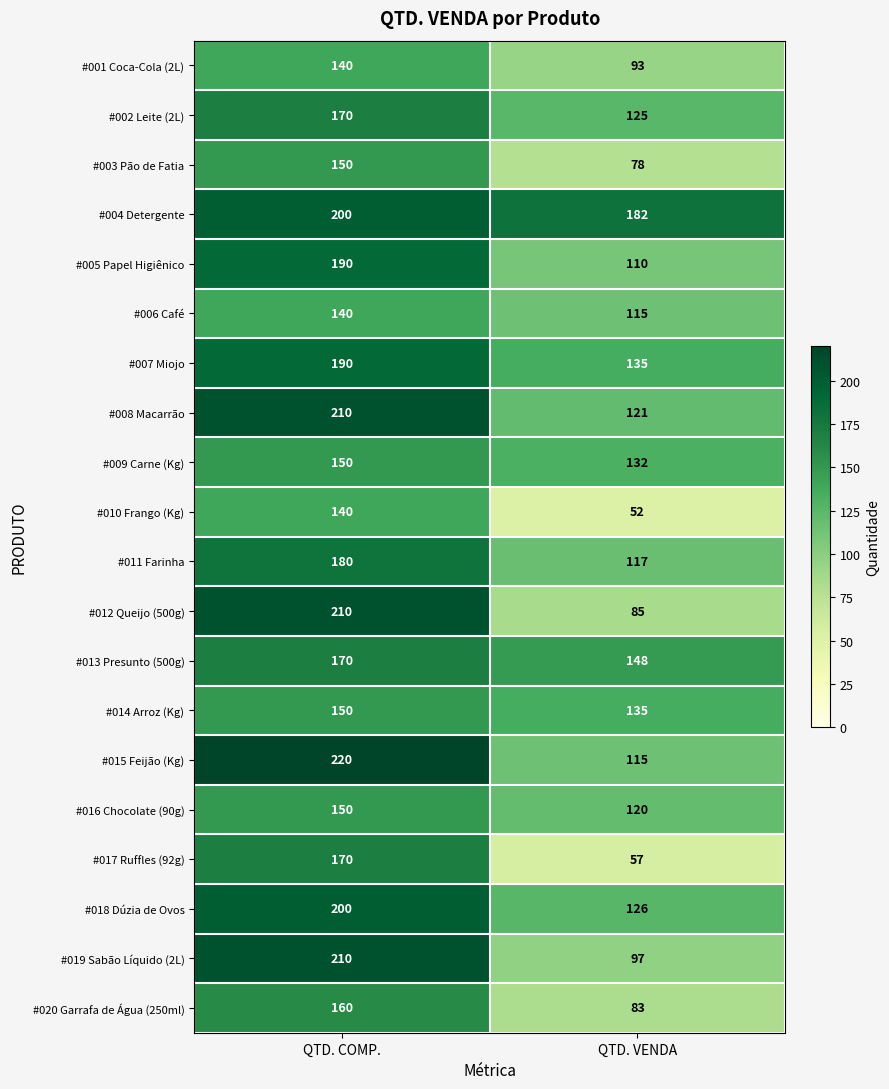

At which category is the sum across all series the highest?

QTD. COMP.